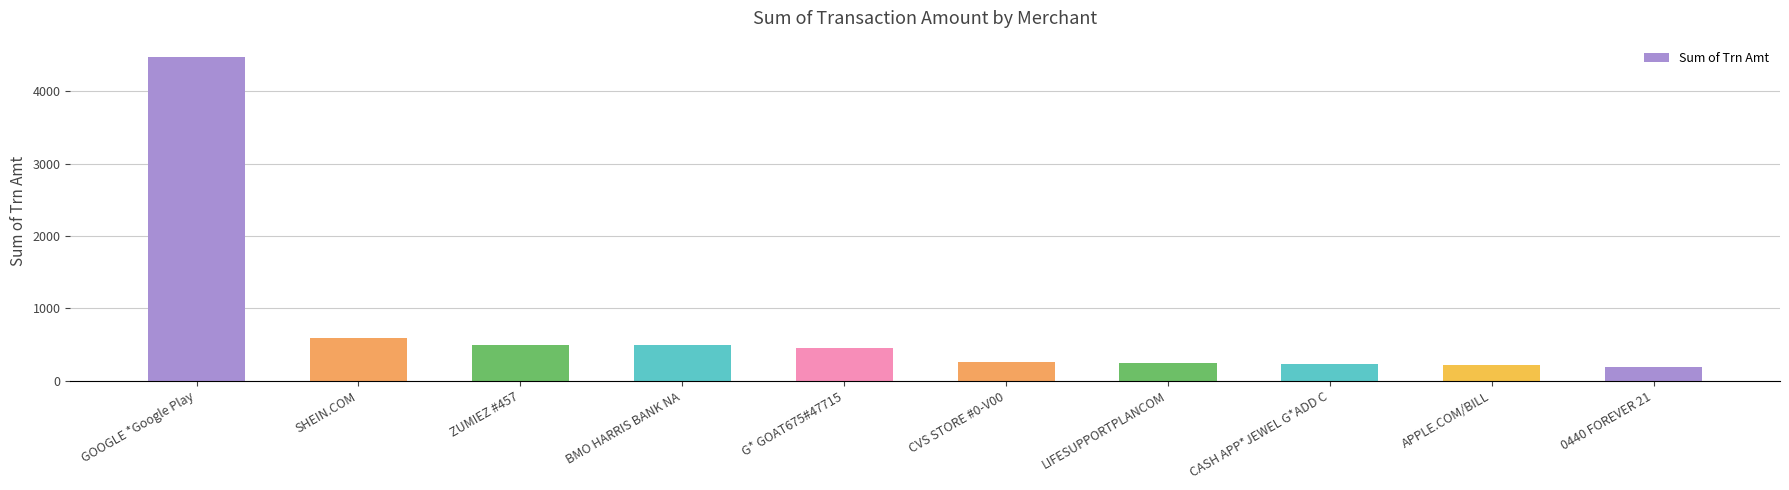

What position from the left is BMO HARRIS BANK NA?

4